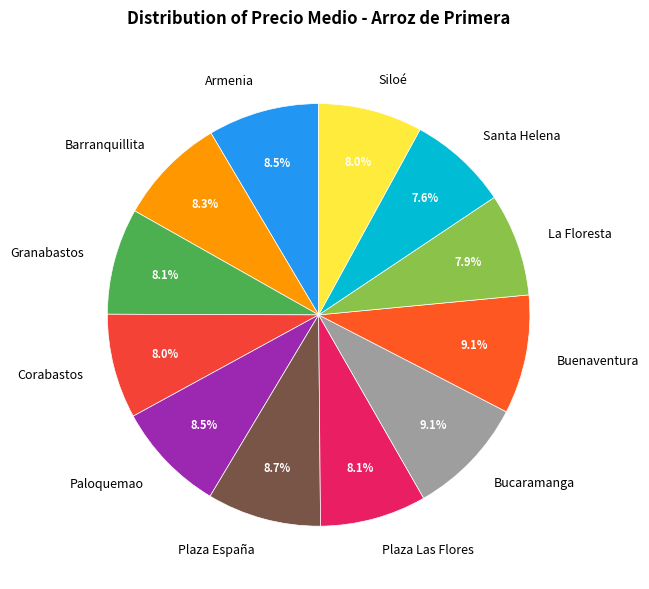

How many slices are in this pie chart?

12